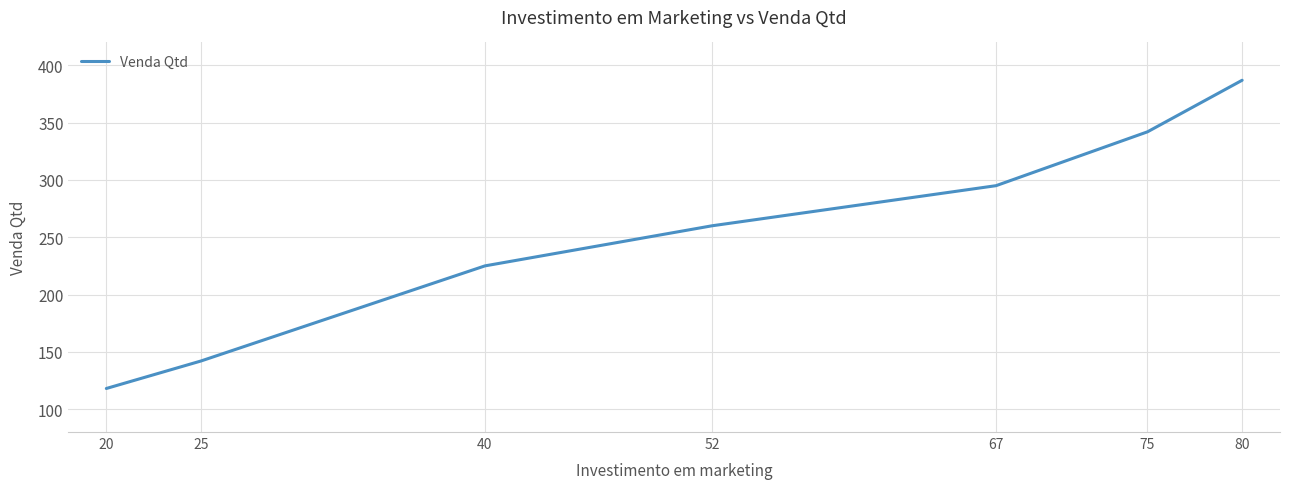

The value at 25 is 226. True or false?

False